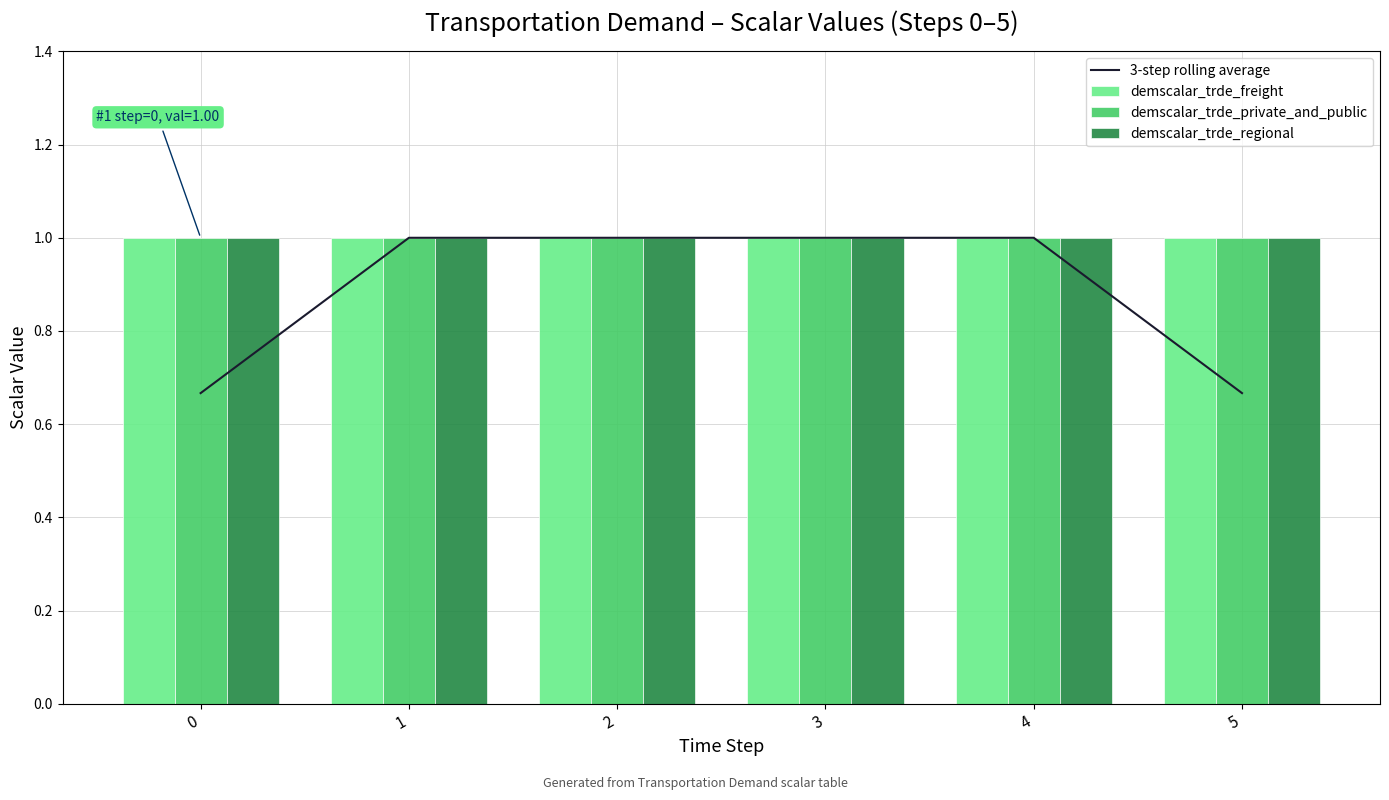

What is the smallest value displayed?

0.7